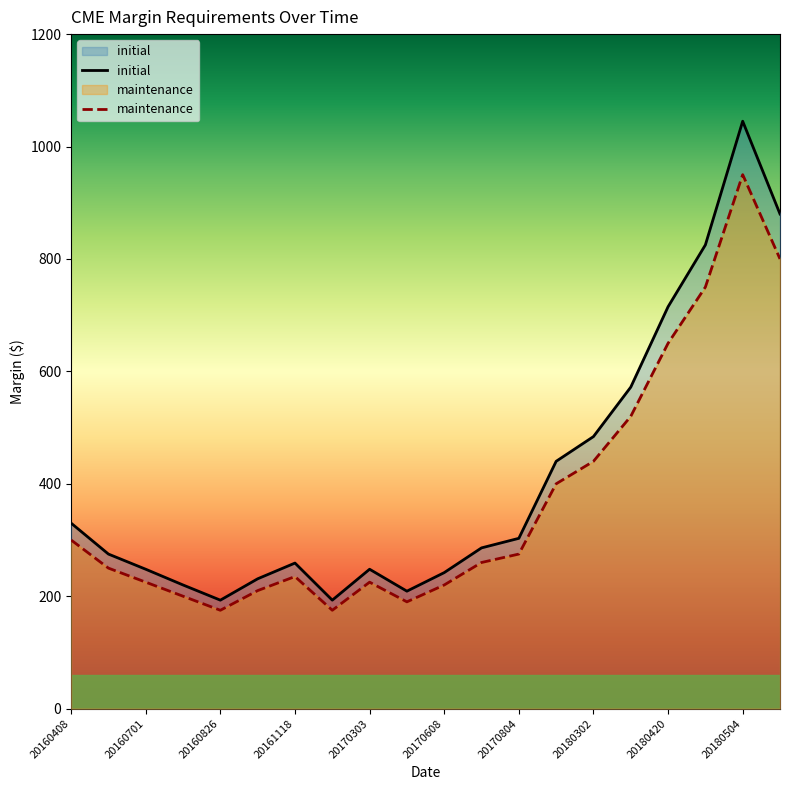

True or false: maintenance has more than 2 points higher than both neighbors.

True